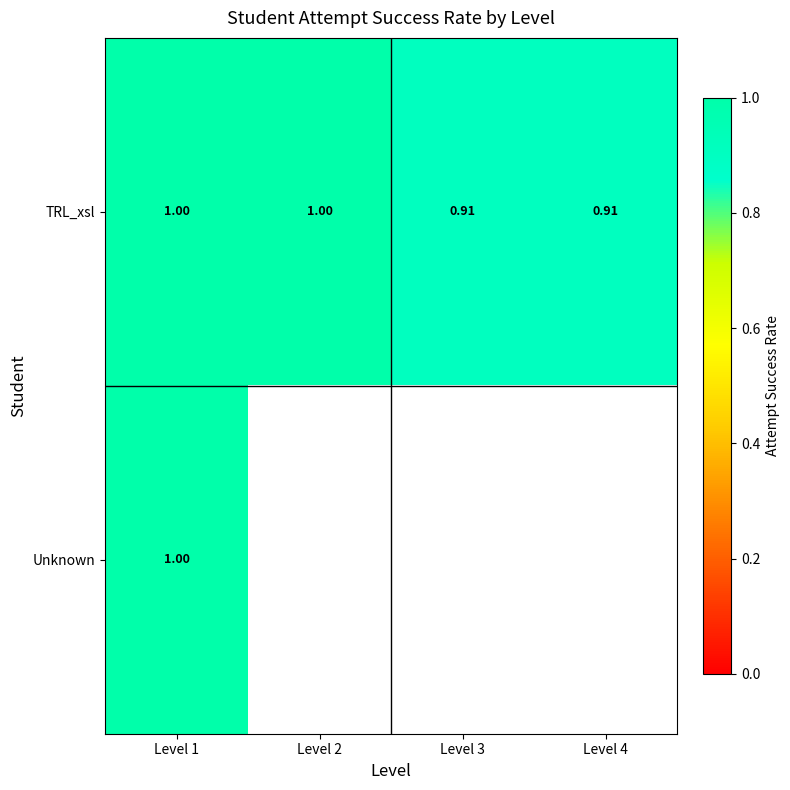

Which category has the lowest value across all series?

Level 3